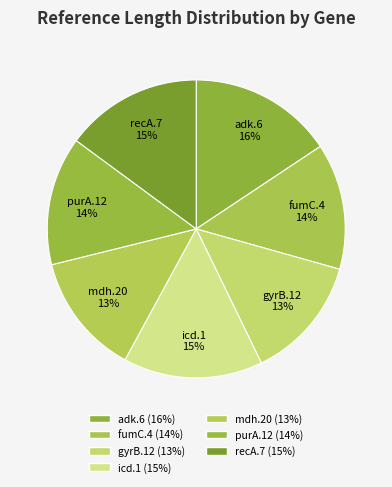

The mdh.20 slice represents 13% of the pie. True or false?

True